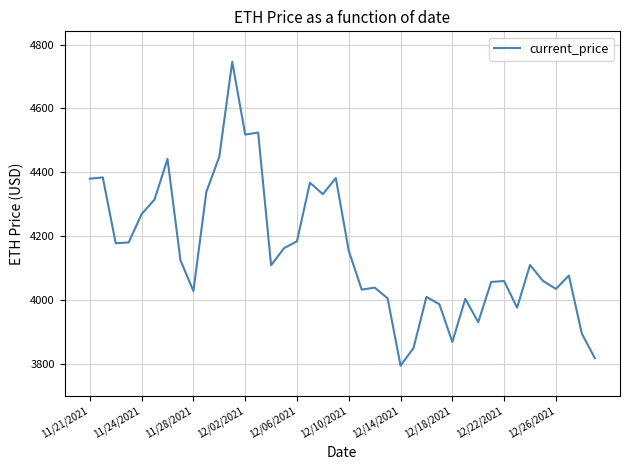

Is this an area chart (filled region under the line)?

No